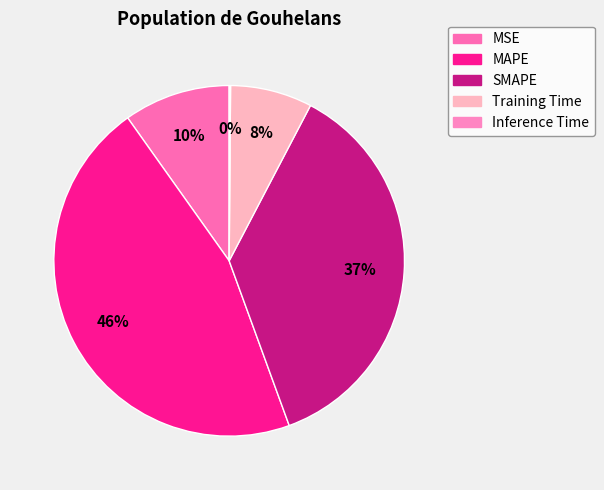

How many slices are in this pie chart?

5